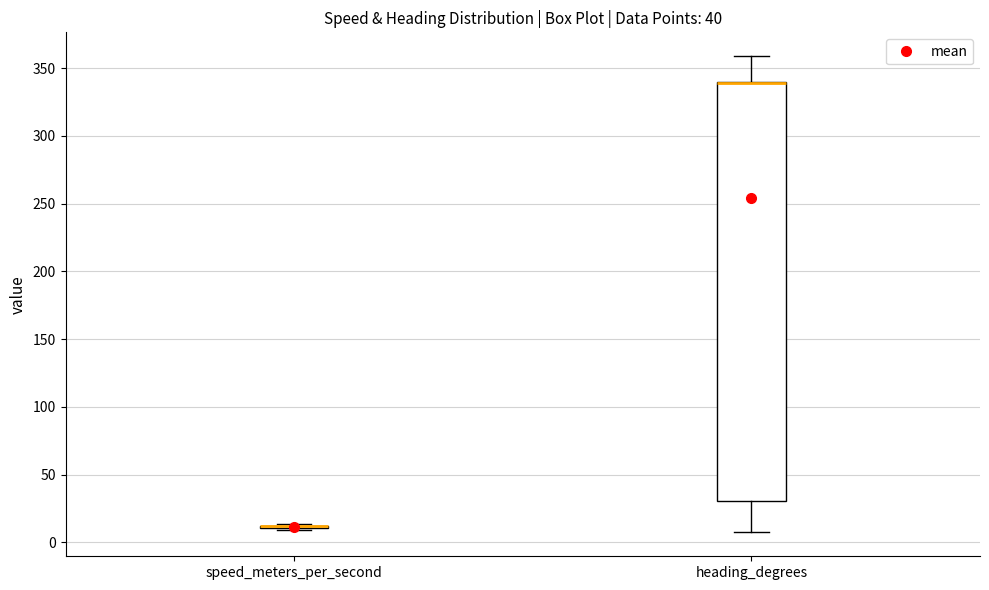

Which box is the tallest, from its lower edge to its upper edge?

heading_degrees